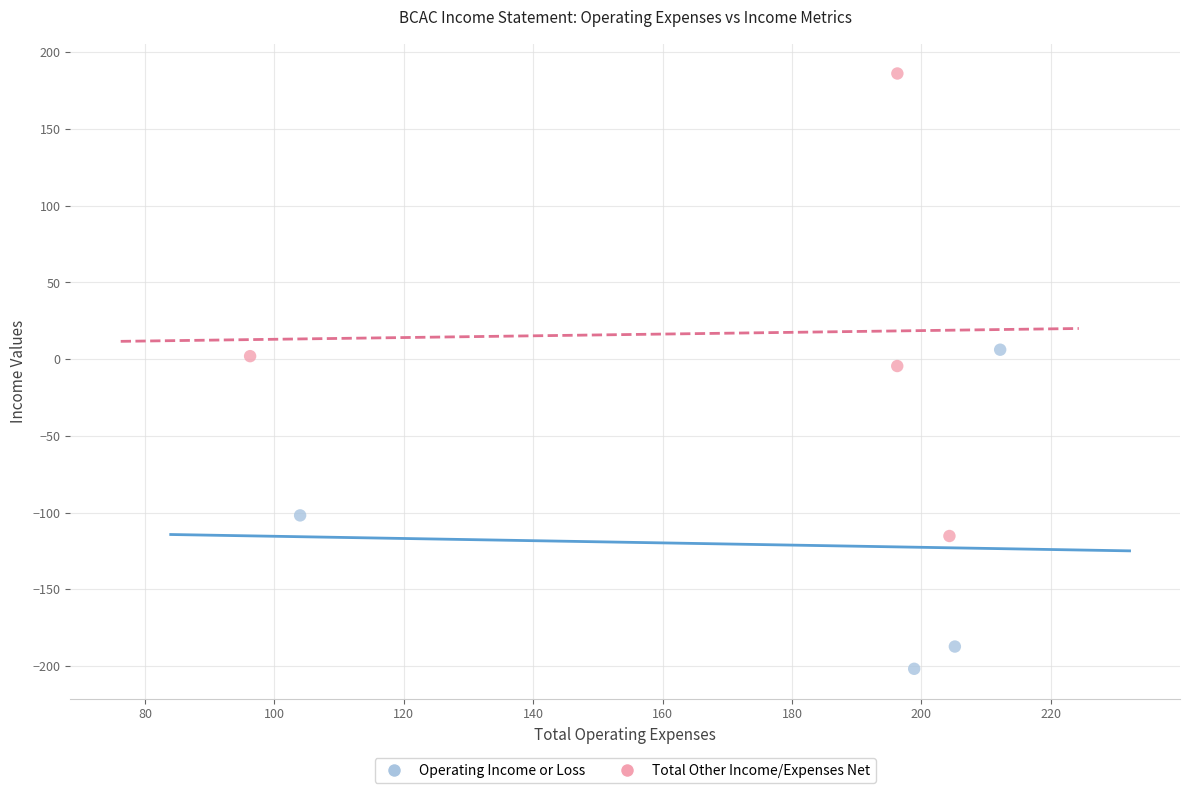

Which series contains the lowest Y value?

Operating Income or Loss